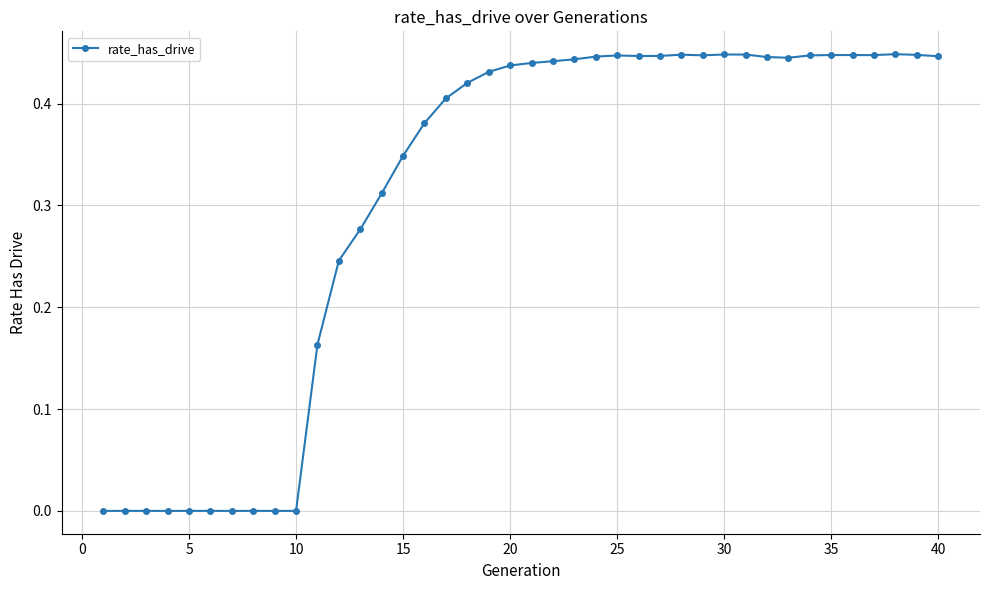

True or false: there are more than 1 points higher than both neighbors.

True